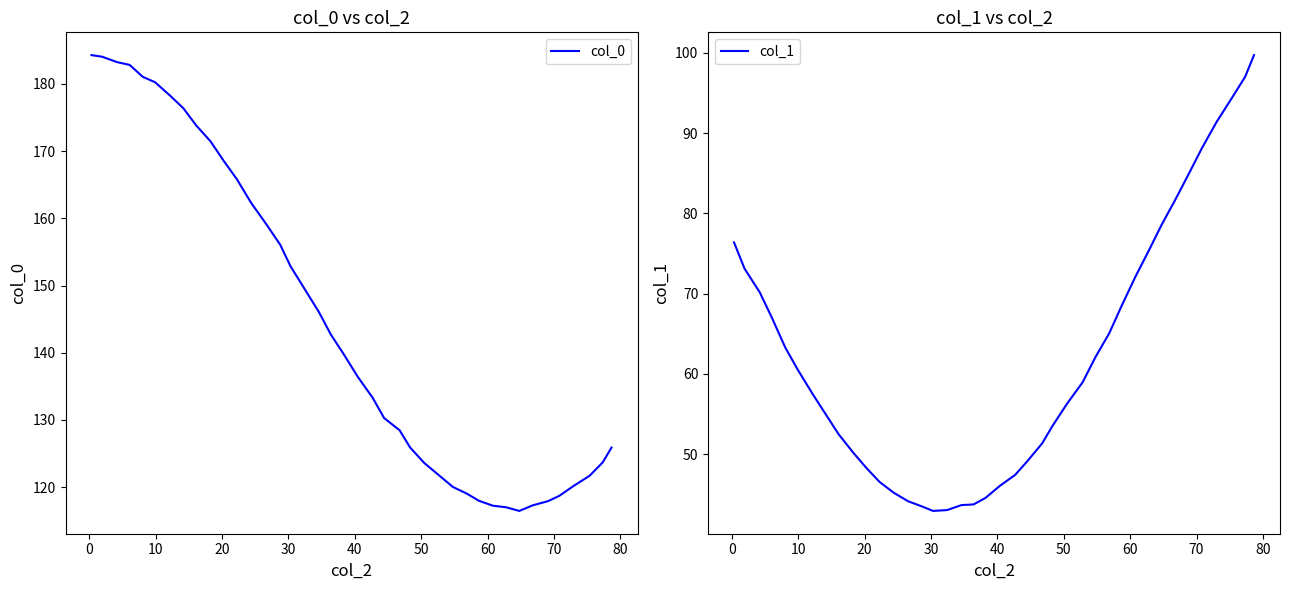

What is the lowest value of the col_0 series?

116.5